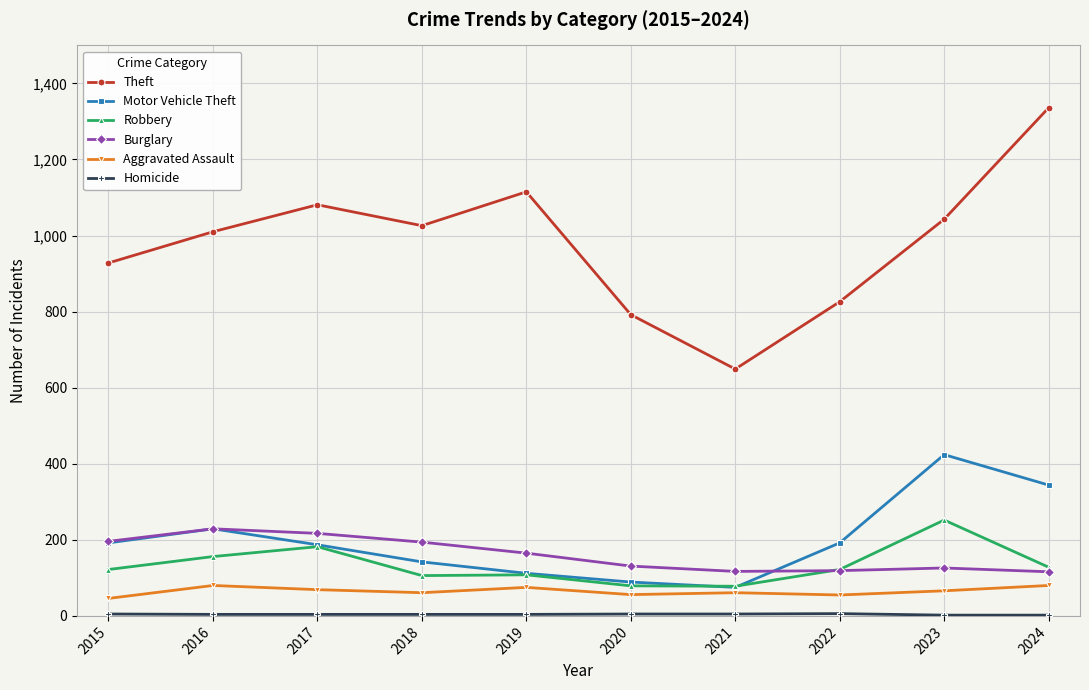

How many categories are shown in the chart?

10